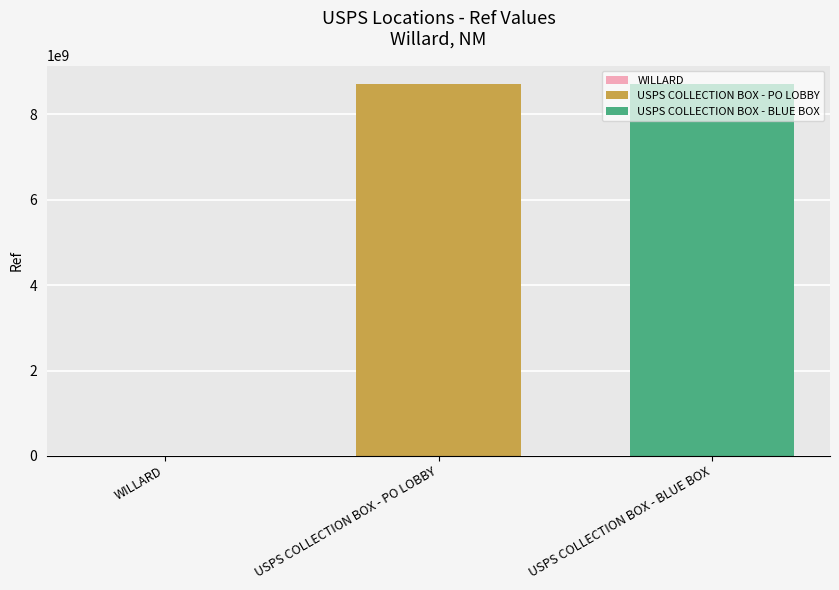

What is the greatest value displayed?

8706300002